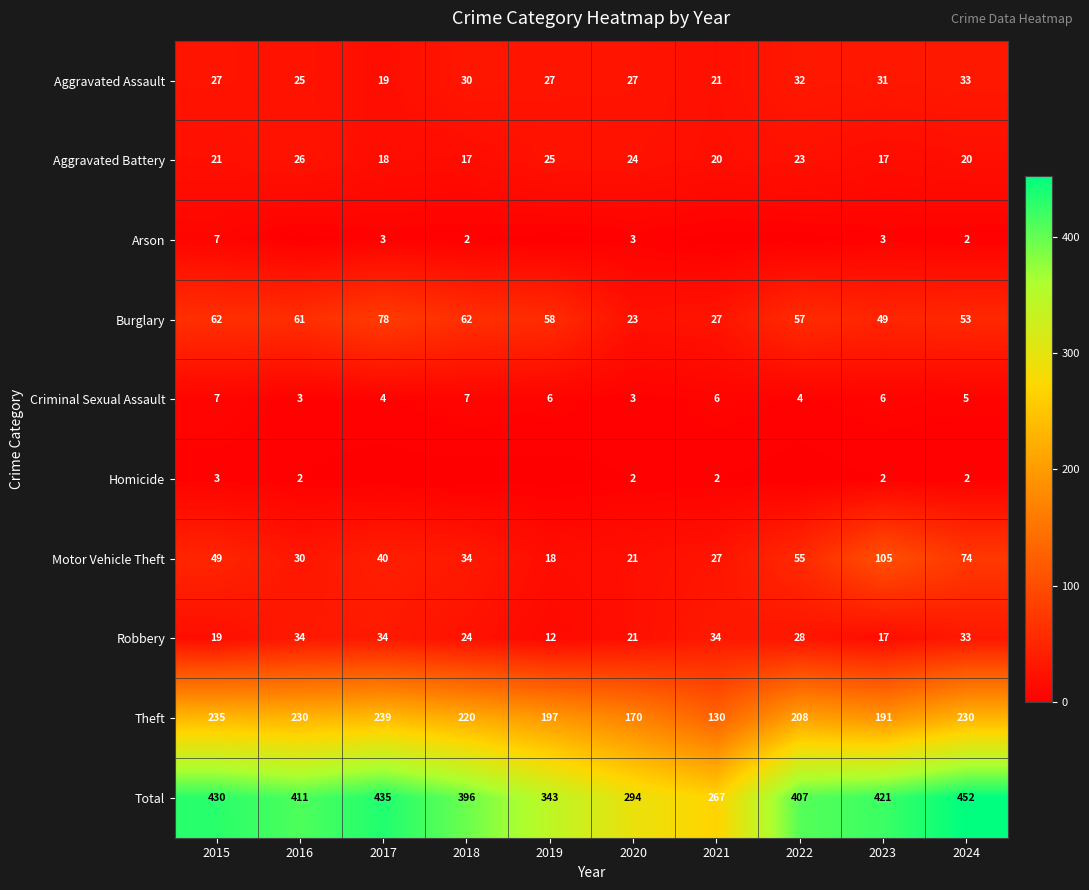

What is the greatest value displayed?

452